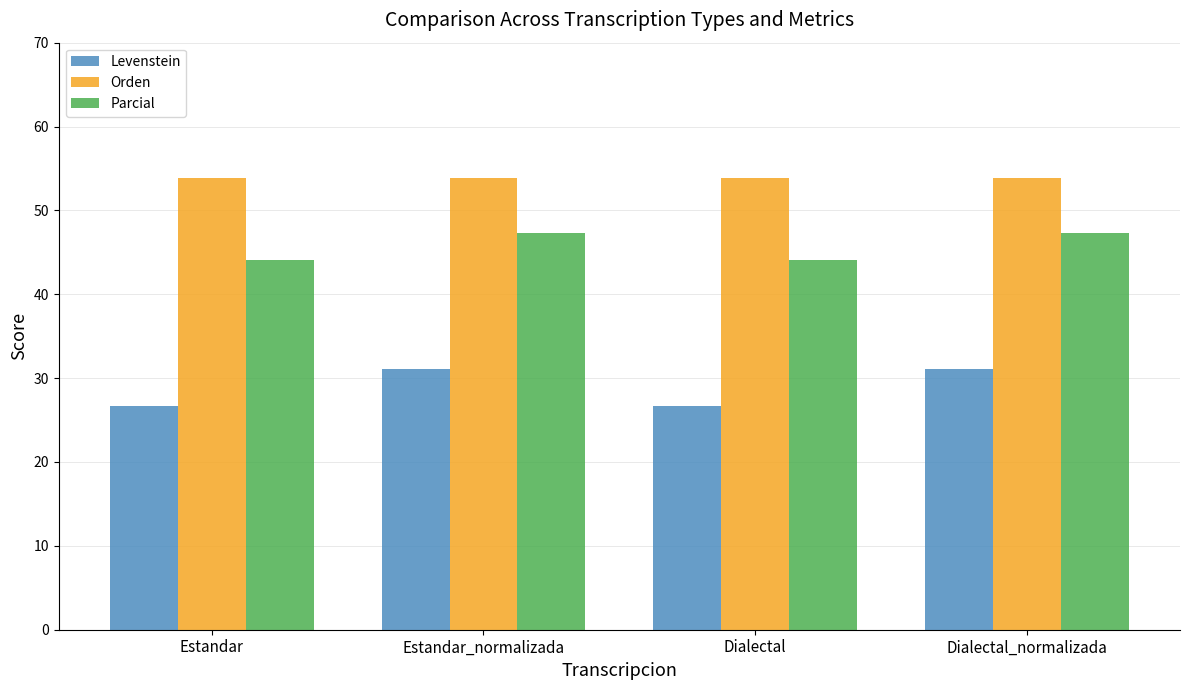

Is it true that Levenstein equals 34.7 at Estandar?

False